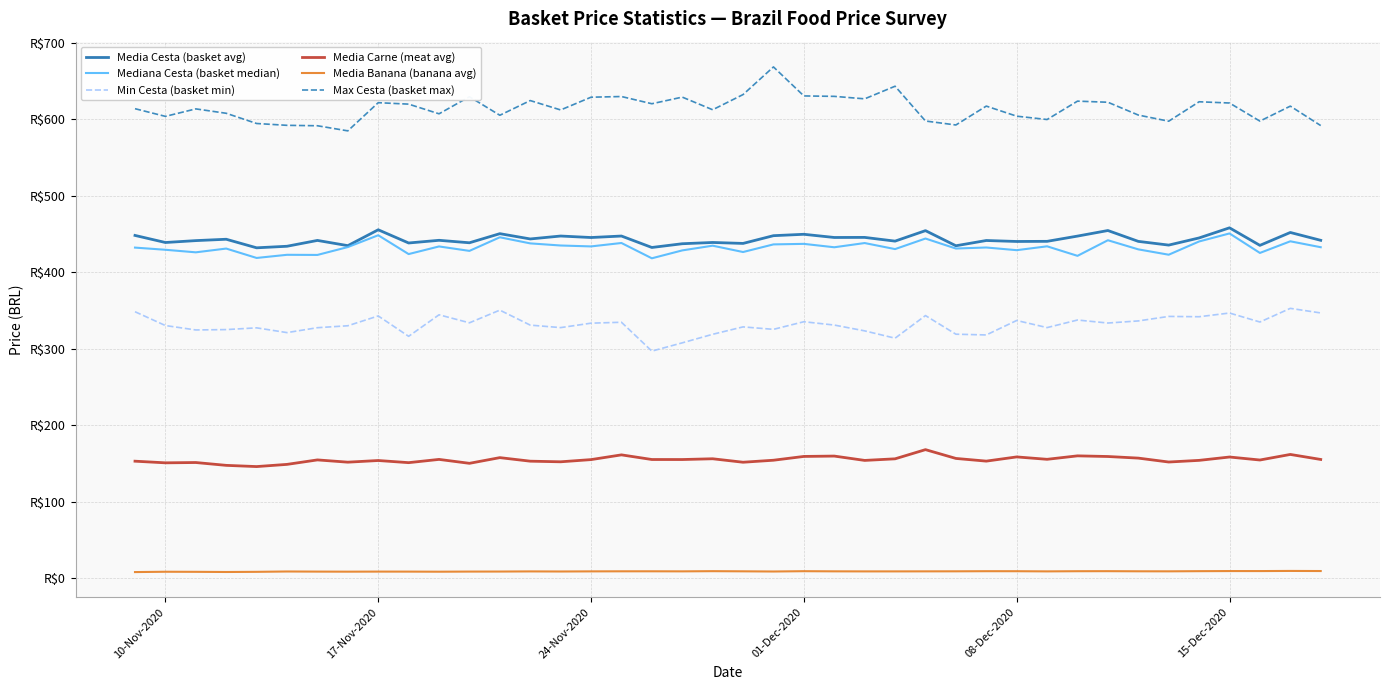

What is the value of the Mediana Cesta (basket median) point at the 13th from the left?

445.5